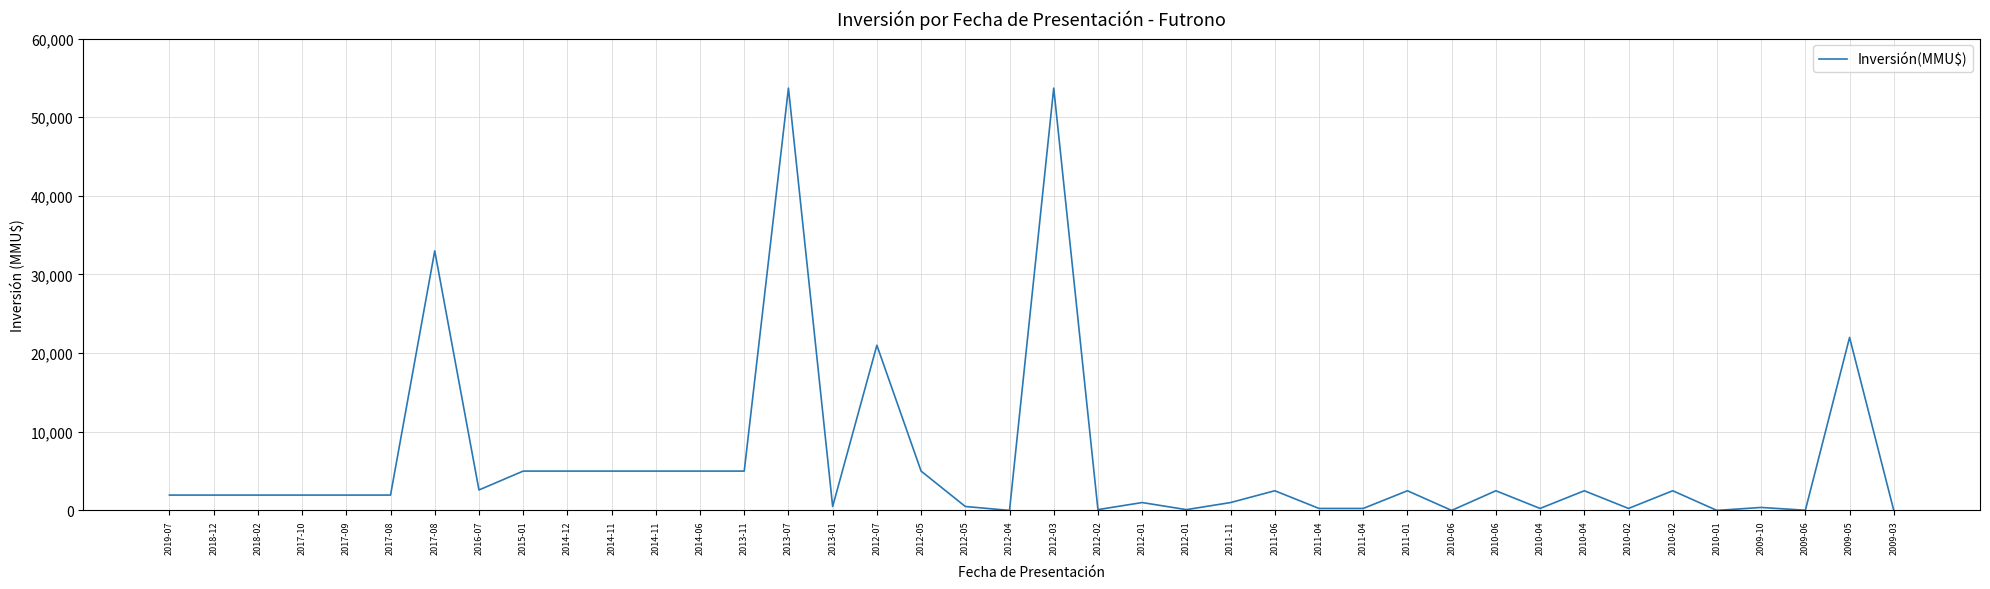

Does the chart display data point markers on the line(s)?

No